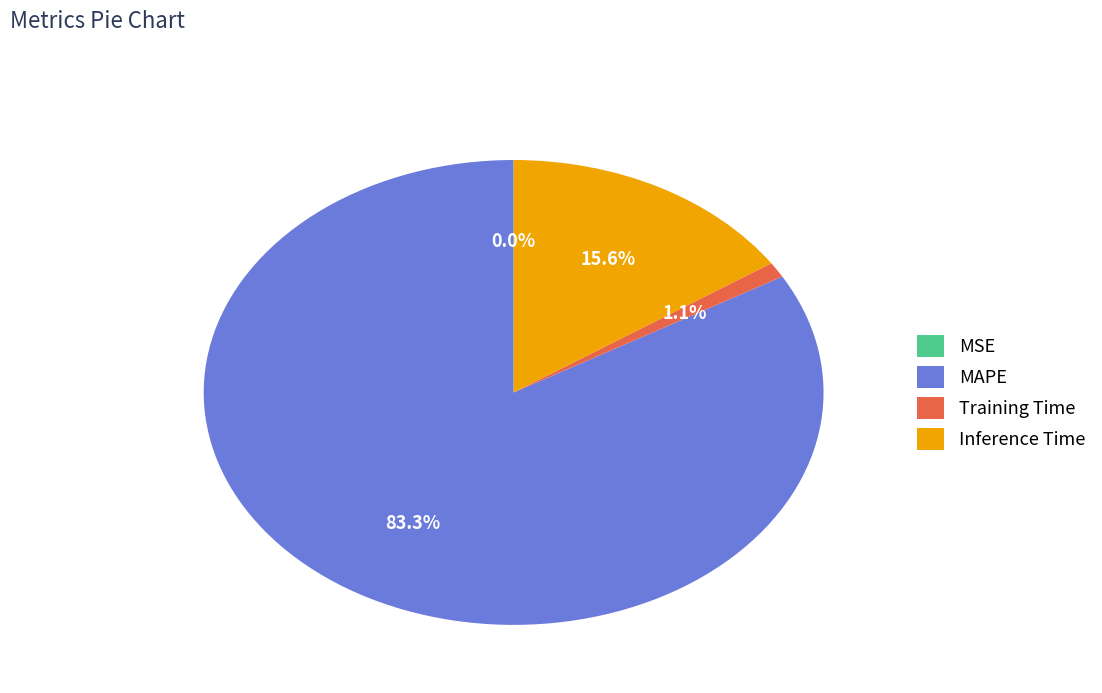

To the nearest percent, what is the difference between the largest and smallest slice percentages?

83%